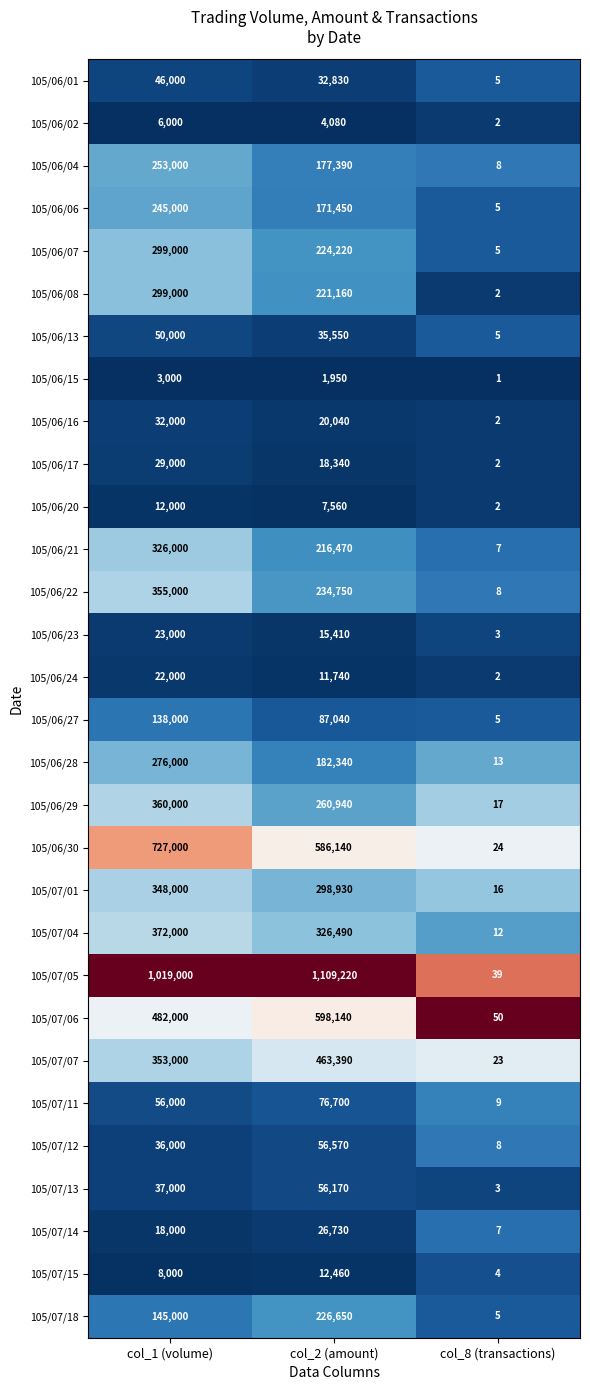

What is the lowest value of the 105/07/12 series?

8